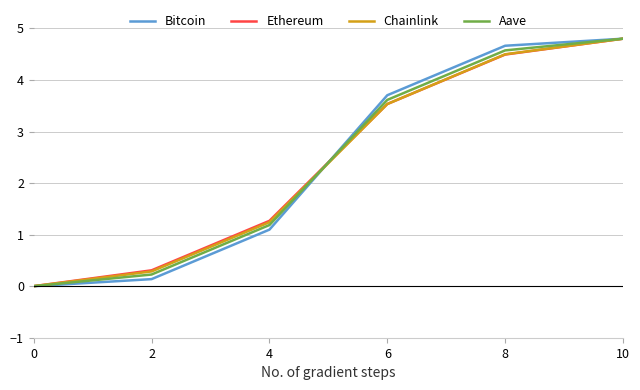

What is the highest value of the Aave series?

4.8